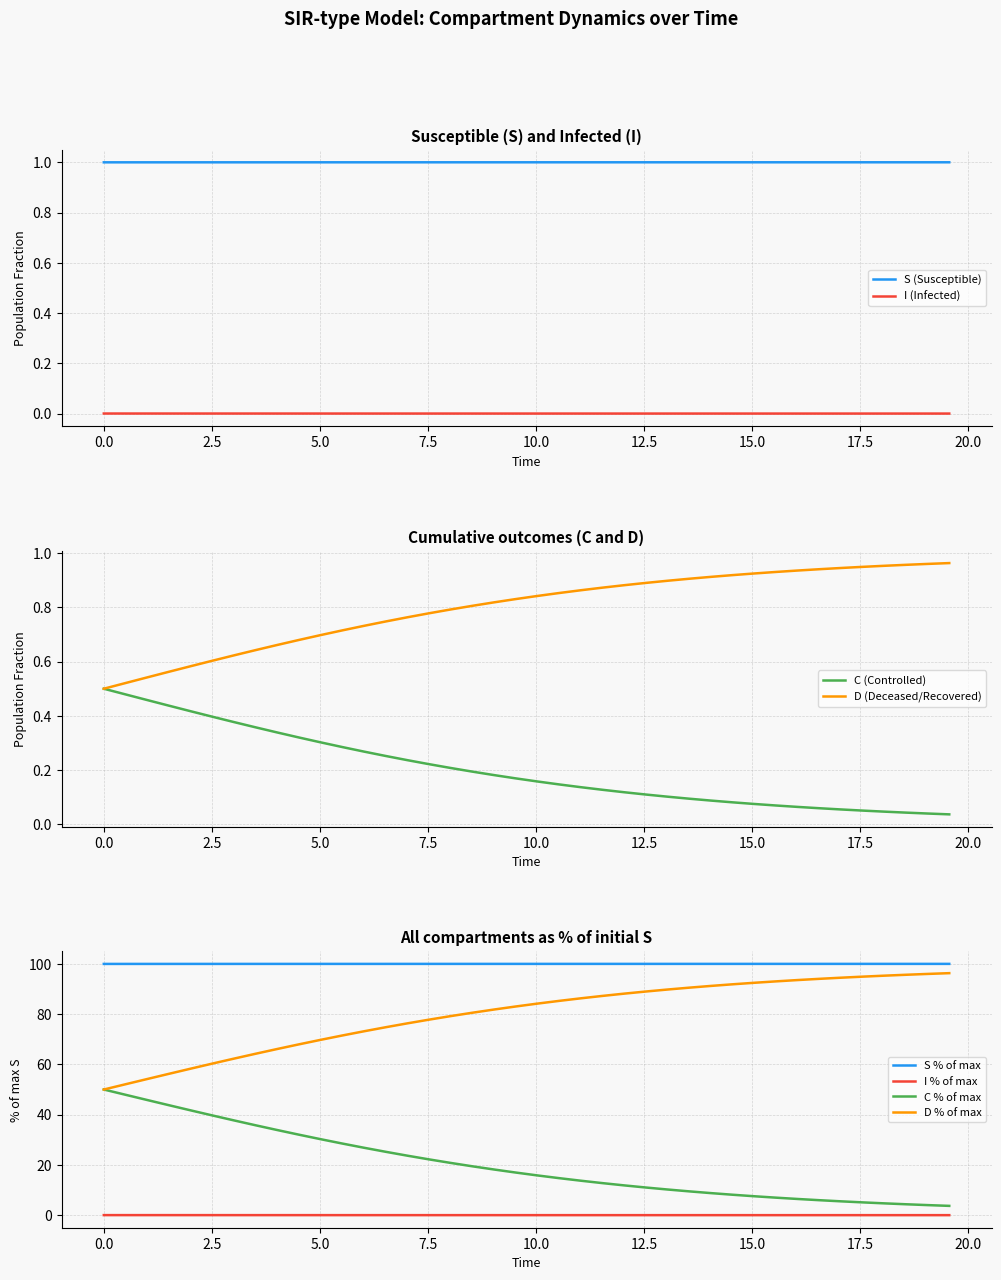

What is the value of the D point at the 33rd from the left?

0.9